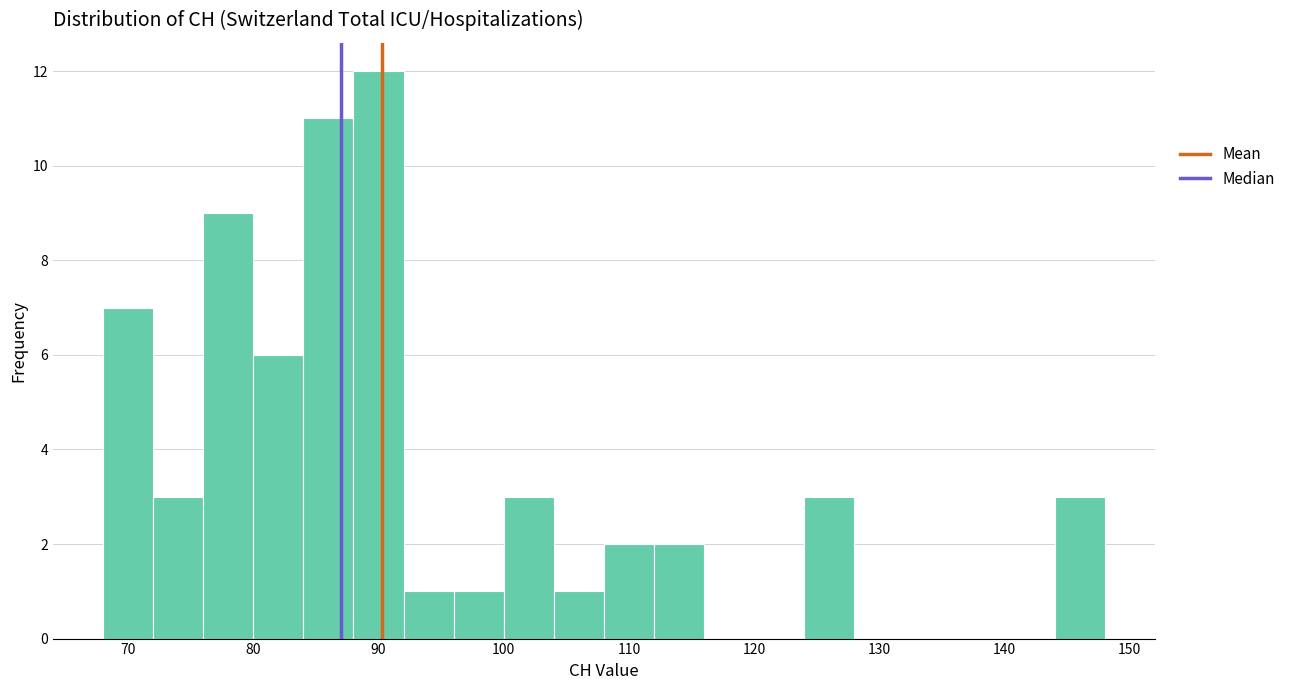

Reading left to right, list every bar in this chart as the range it spans on the x-axis followed by its height. The values are not printed on the chart, so give them approximately, as read against the axis.

68 to 72: 7
72 to 76: 3
76 to 80: 9
80 to 84: 6
84 to 88: 11
88 to 92: 12
92 to 96: 1
96 to 100: 1
100 to 104: 3
104 to 108: 1
108 to 112: 2
112 to 116: 2
116 to 120: 0
120 to 124: 0
124 to 128: 3
128 to 132: 0
132 to 136: 0
136 to 140: 0
140 to 144: 0
144 to 148: 3